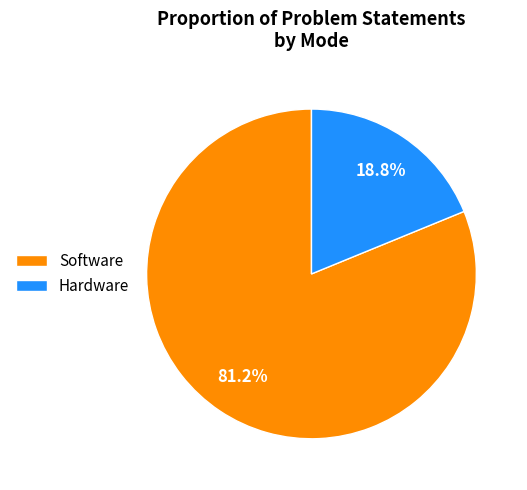

Rank the categories by value from highest to lowest.

Software, Hardware